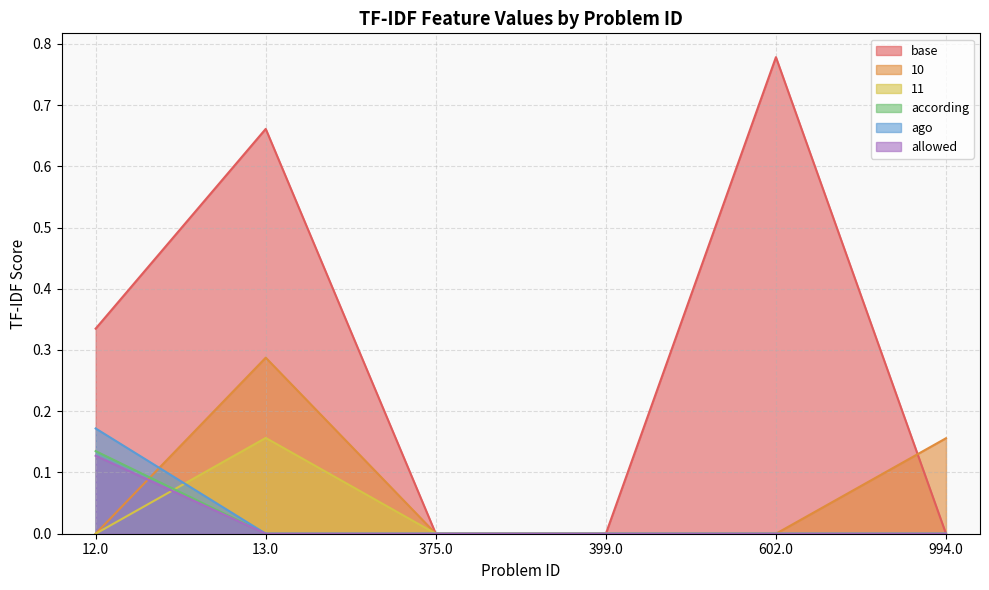

What position from the left is 375.0?

3